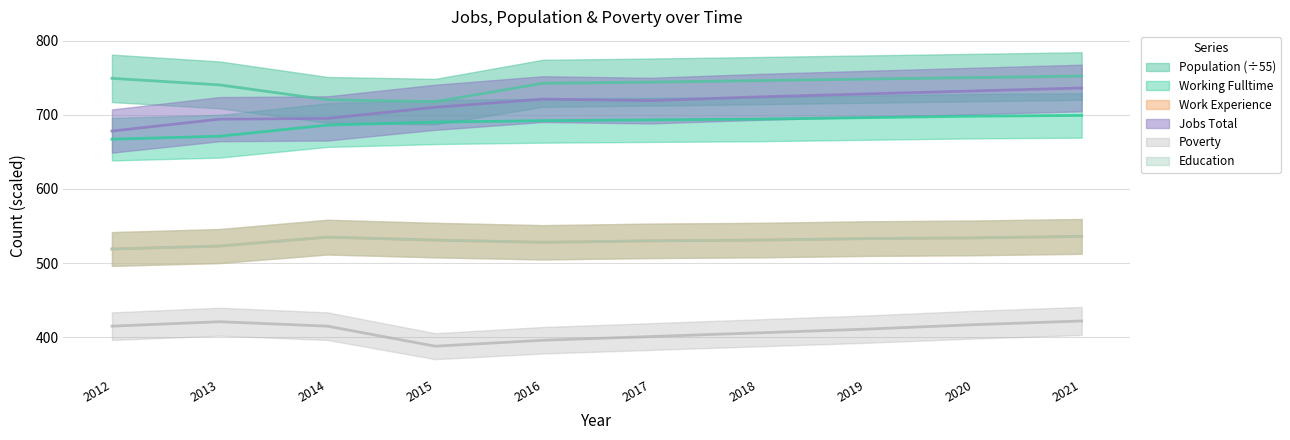

Does the chart have visible grid lines?

Yes